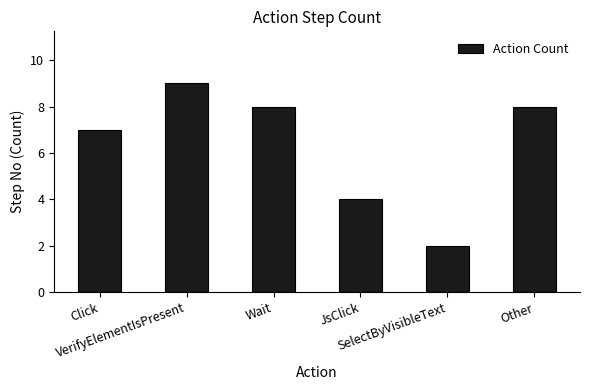

What is the difference between the maximum and minimum values?

7